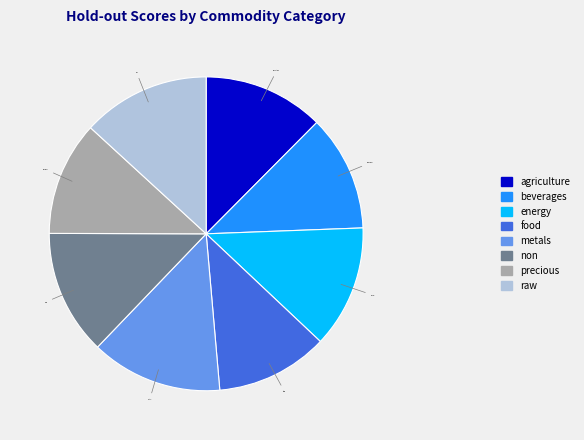

Which has a higher value, precious or raw?

raw